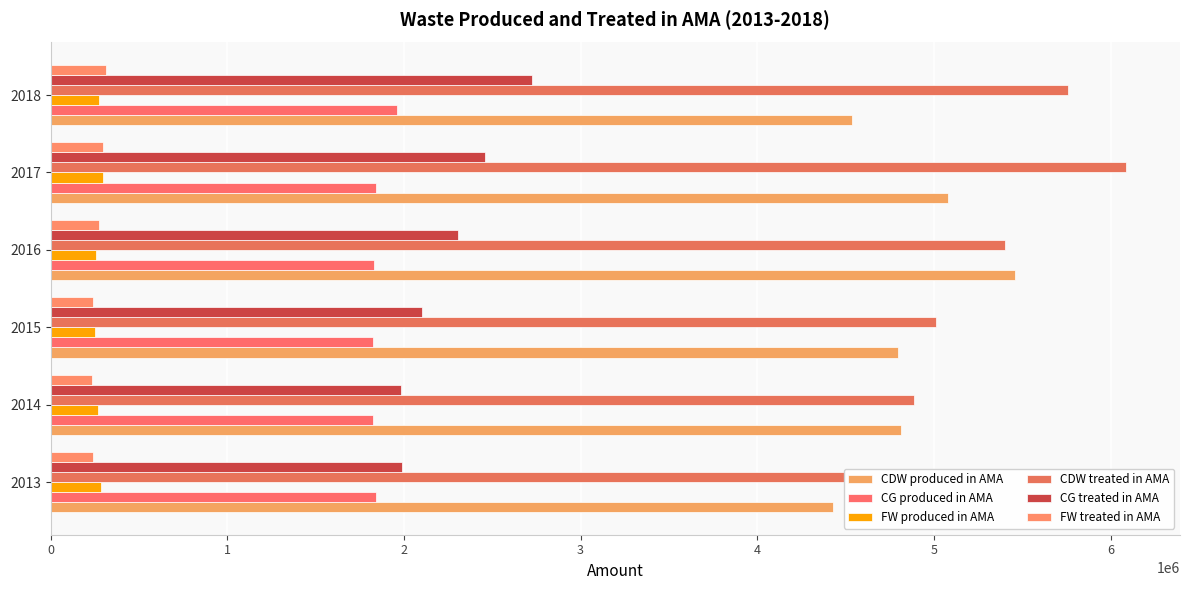

How many data points in CDW treated in AMA are above 5402020?

3